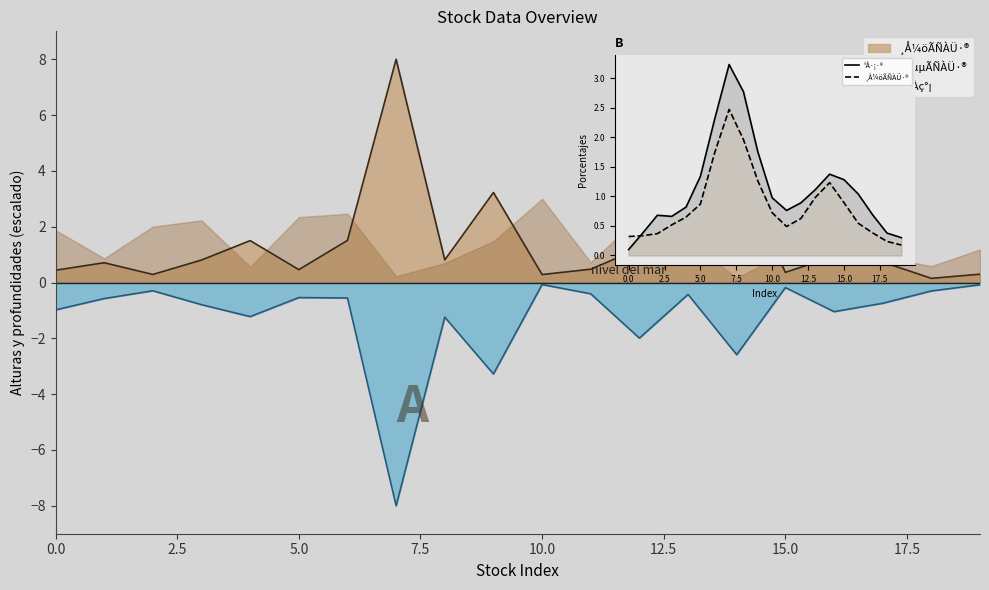

What is the difference between the ¸Å¼öÃÑÀÜ·® values at 9 and 7.5?

0.7